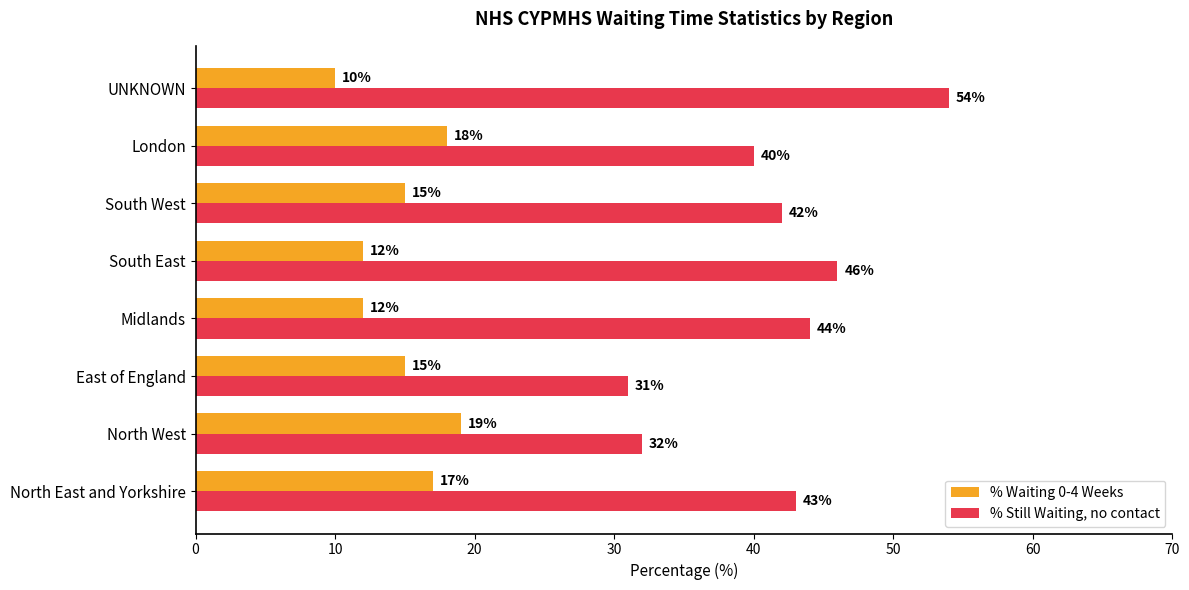

What value does the % Waiting 0-4 Weeks series have at East of England?

15